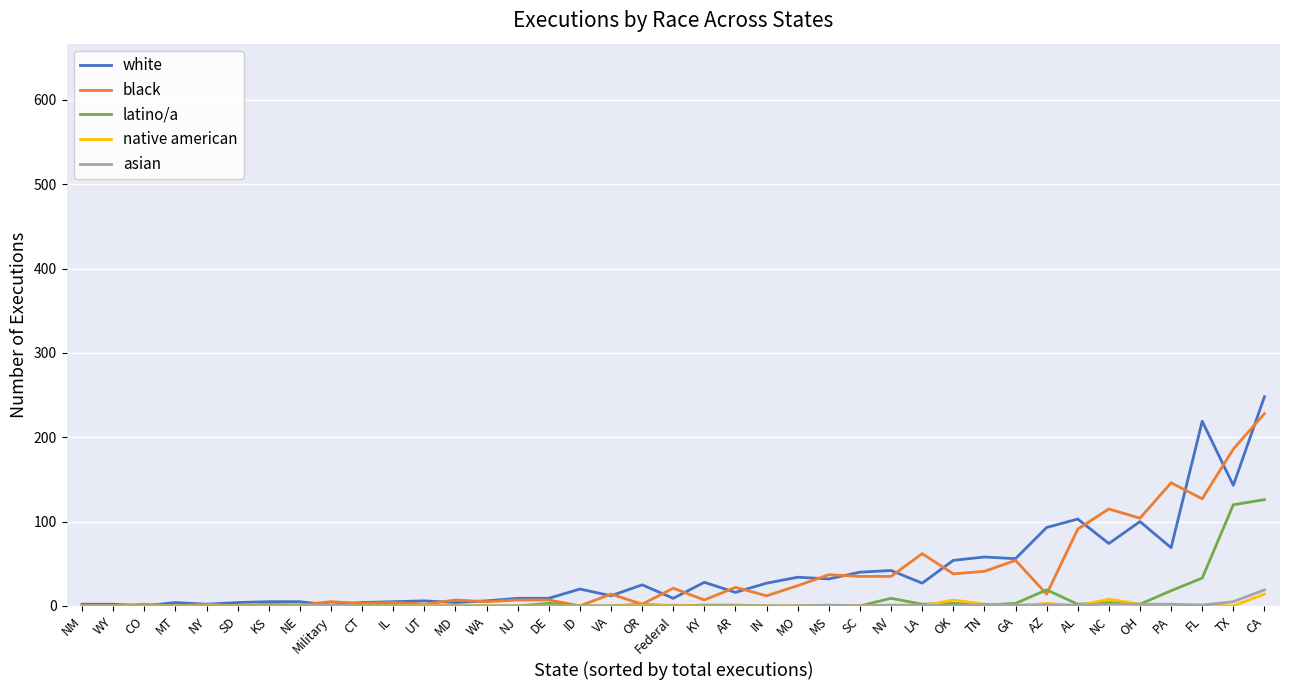

What position from the left is ID?

17